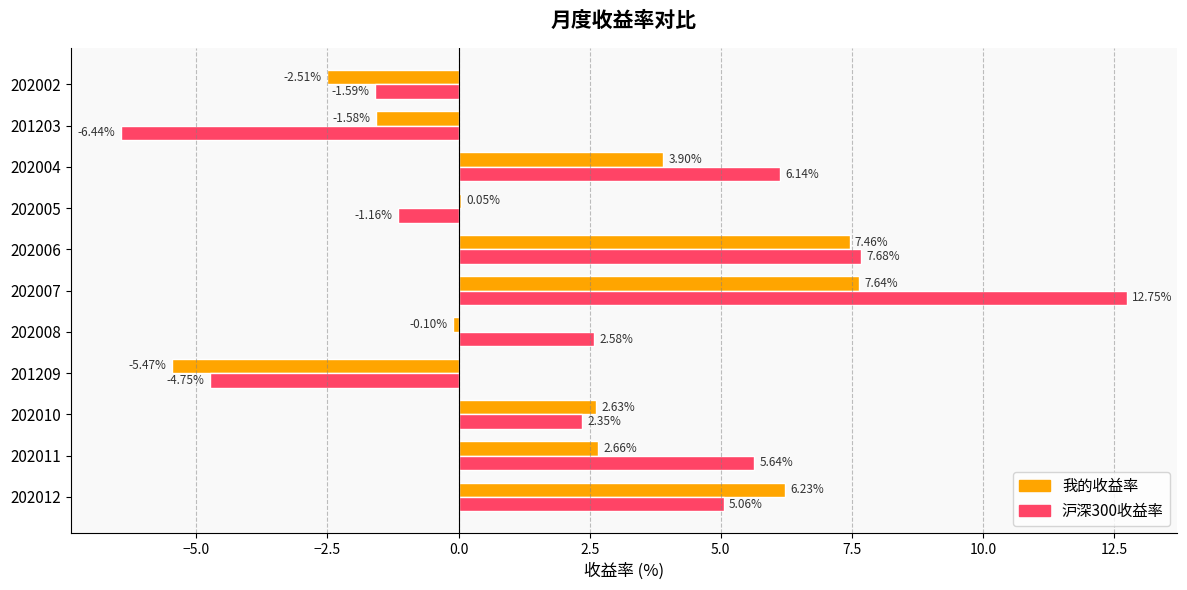

What is the sum of the 我的收益率 values at 202010 and 201209?

-2.8